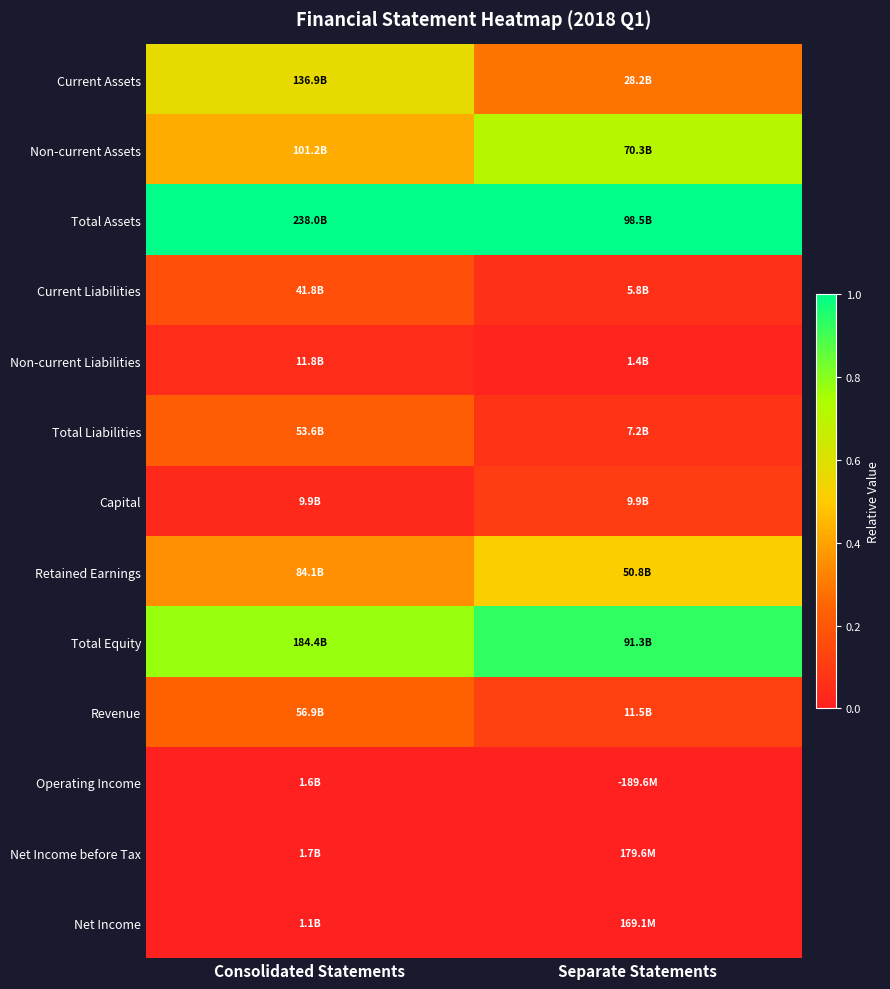

Which label corresponds to the largest value in the chart?

Consolidated Statements